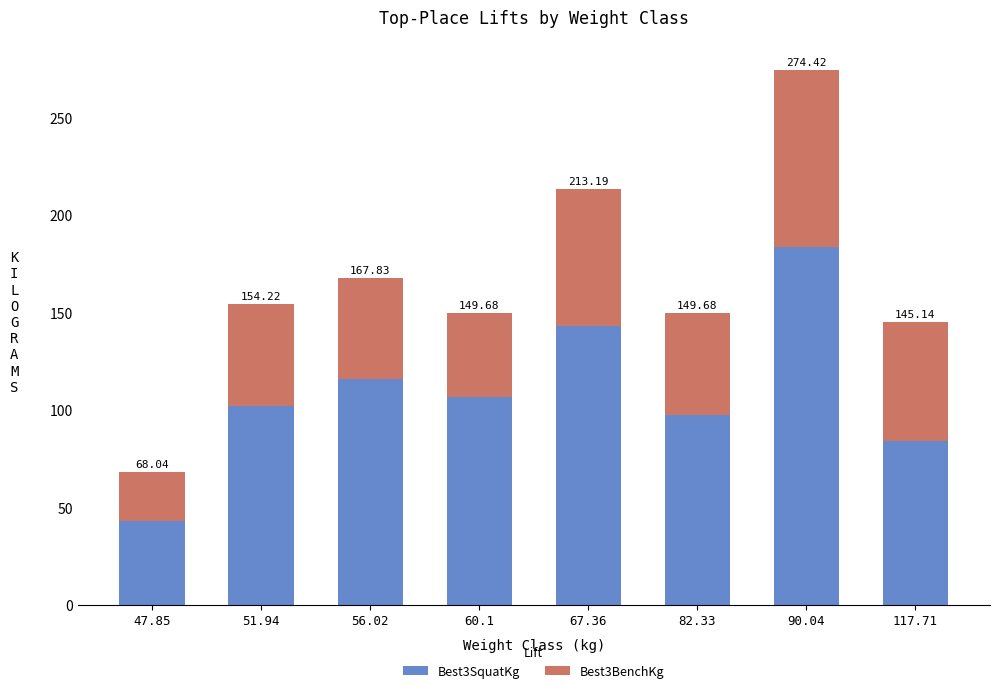

What is the approximate value of Best3SquatKg at 82.33?

97.5